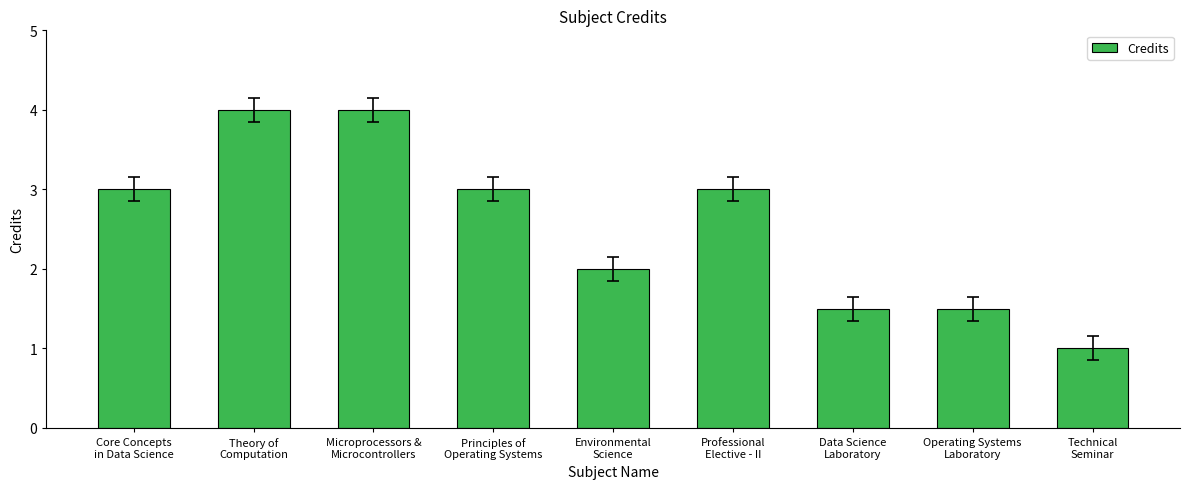

Approximately how many times larger is the value at Technical
Seminar compared to Core Concepts
in Data Science?

0.3